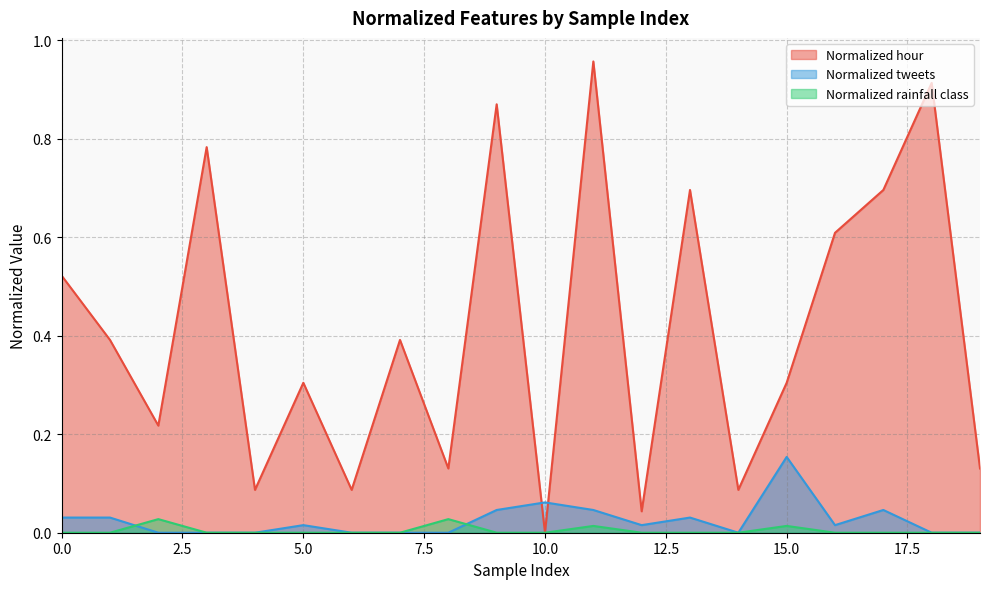

Between 17 and 15, which is larger?

17